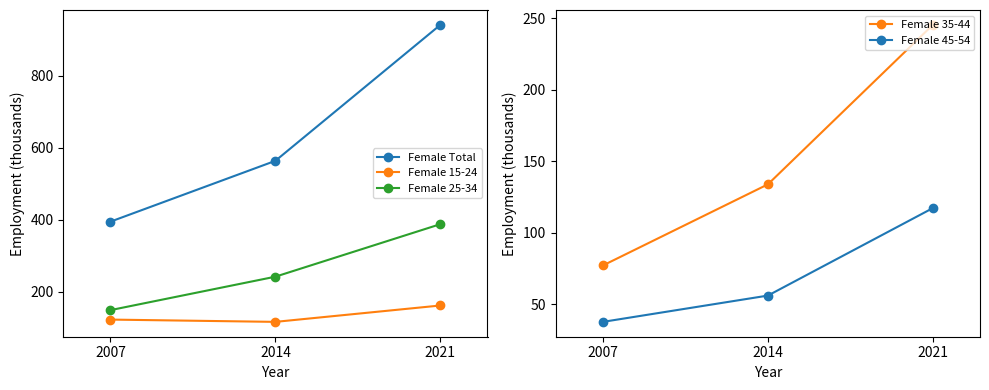

The value of Female 25-34 at 2007 is 259.0. True or false?

False